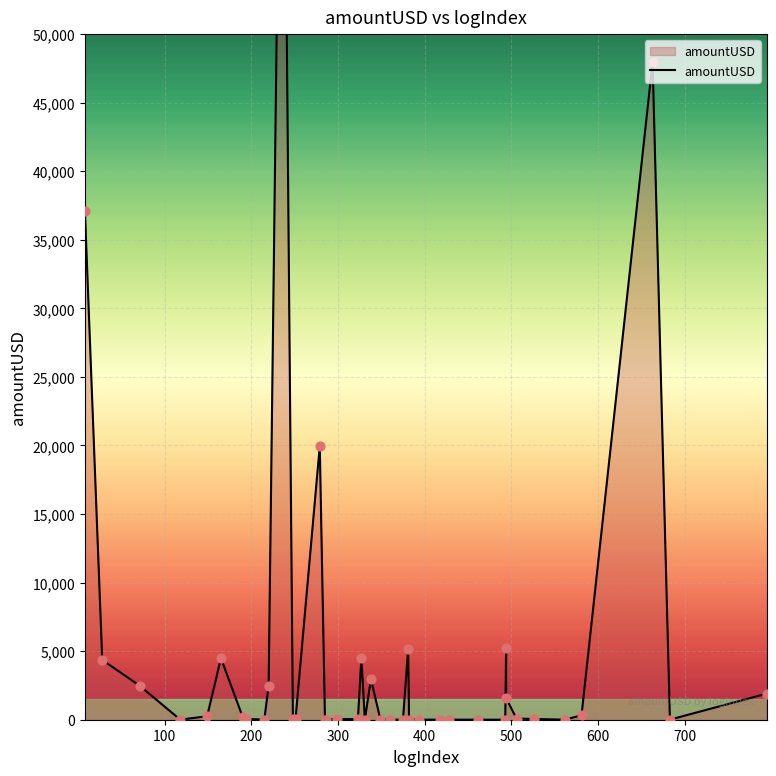

What is the ratio of the value at 500 to the value at 100?

1.0